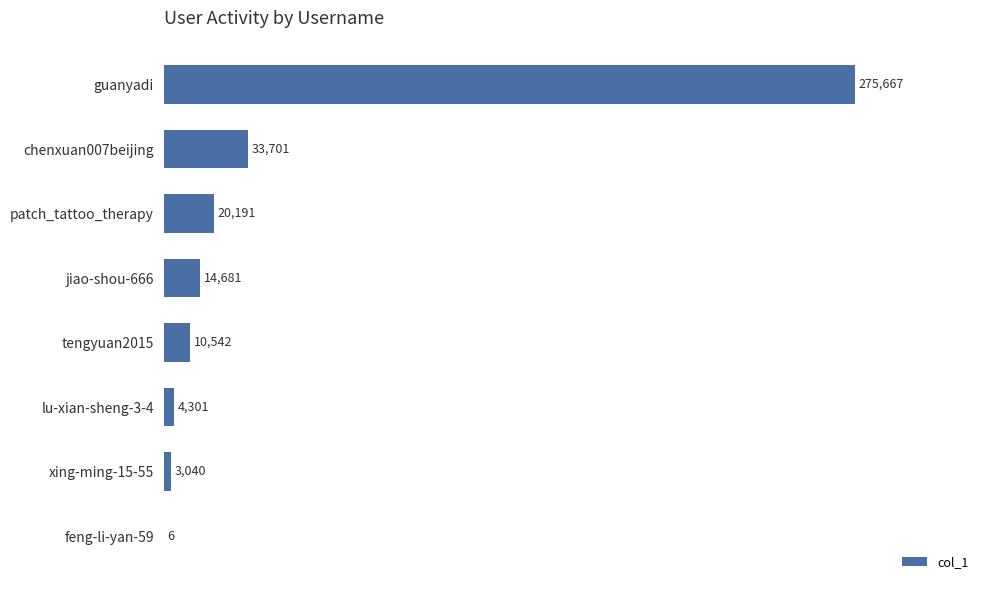

What is the sum of the values at guanyadi and jiao-shou-666?

290348